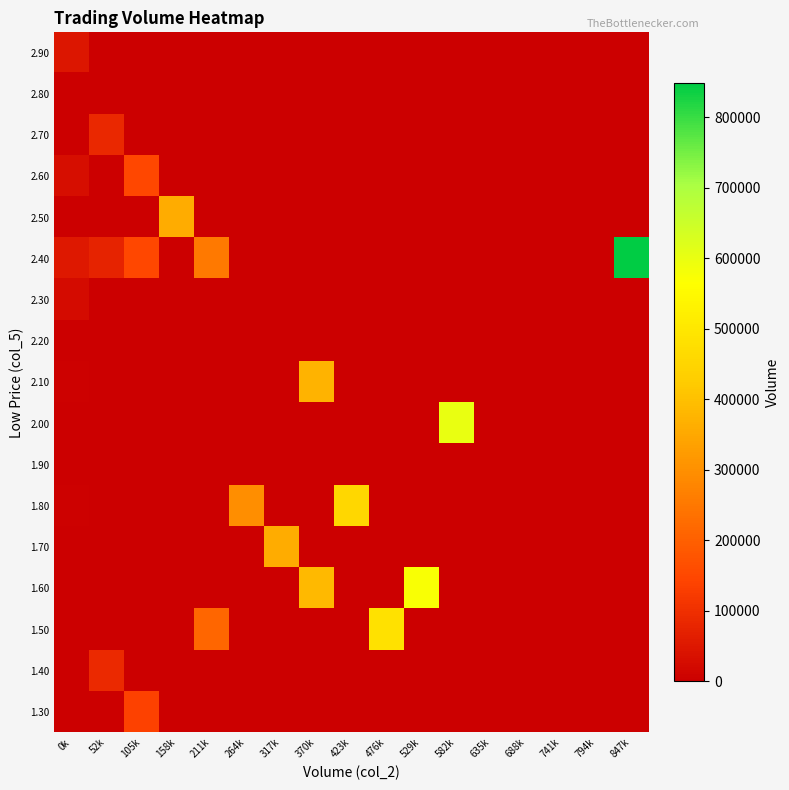

Count the number of data series in this chart.

17